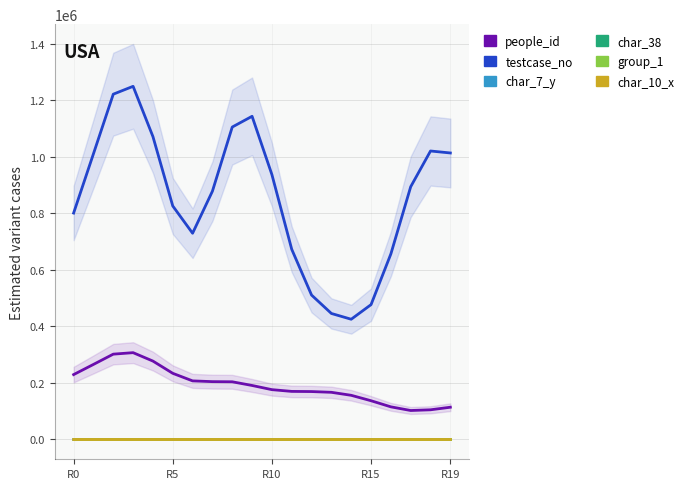

Where is the first local maximum for char_10_x?

R10